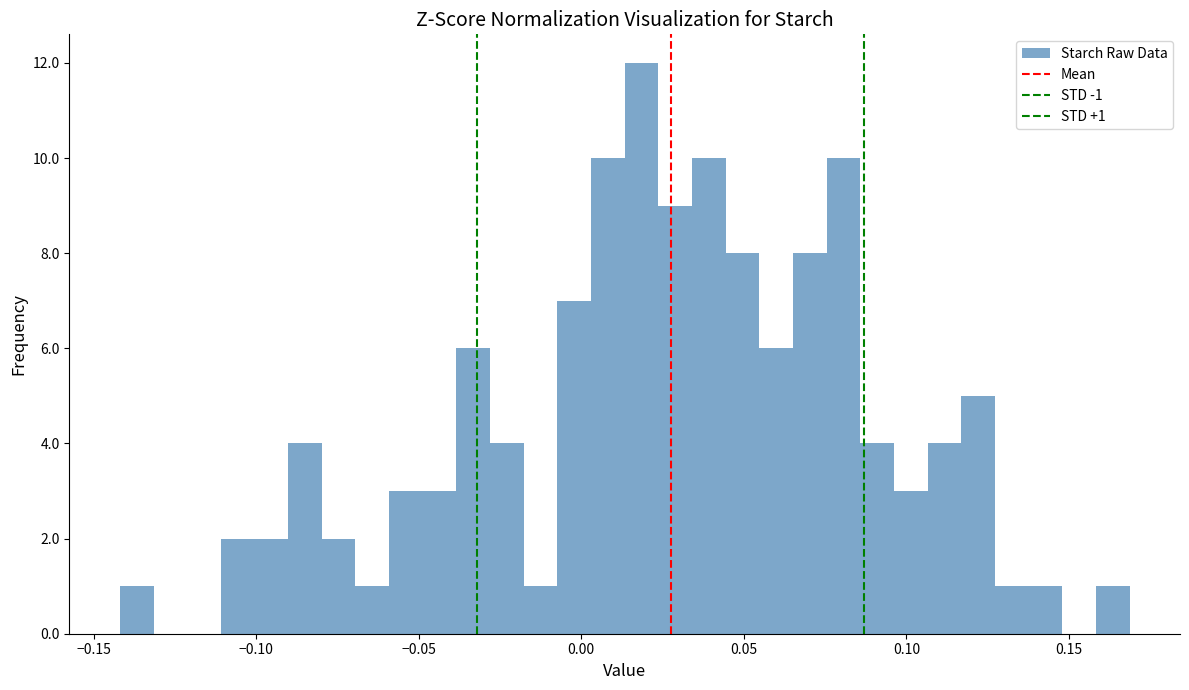

Read against the x-axis, roughly where is the centre of the tallest bar?

0.020